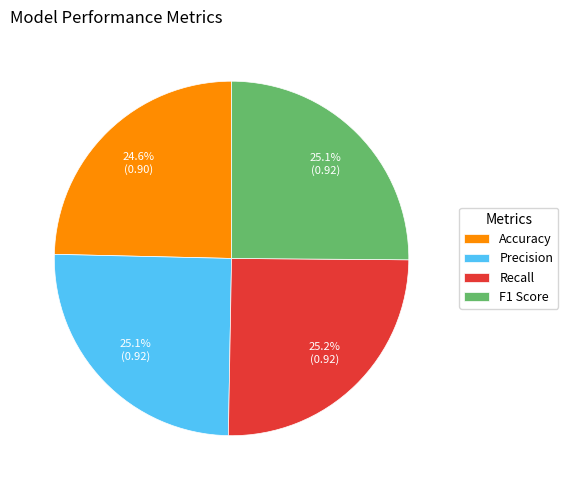

How much of the chart is everything except Accuracy?

75.4%